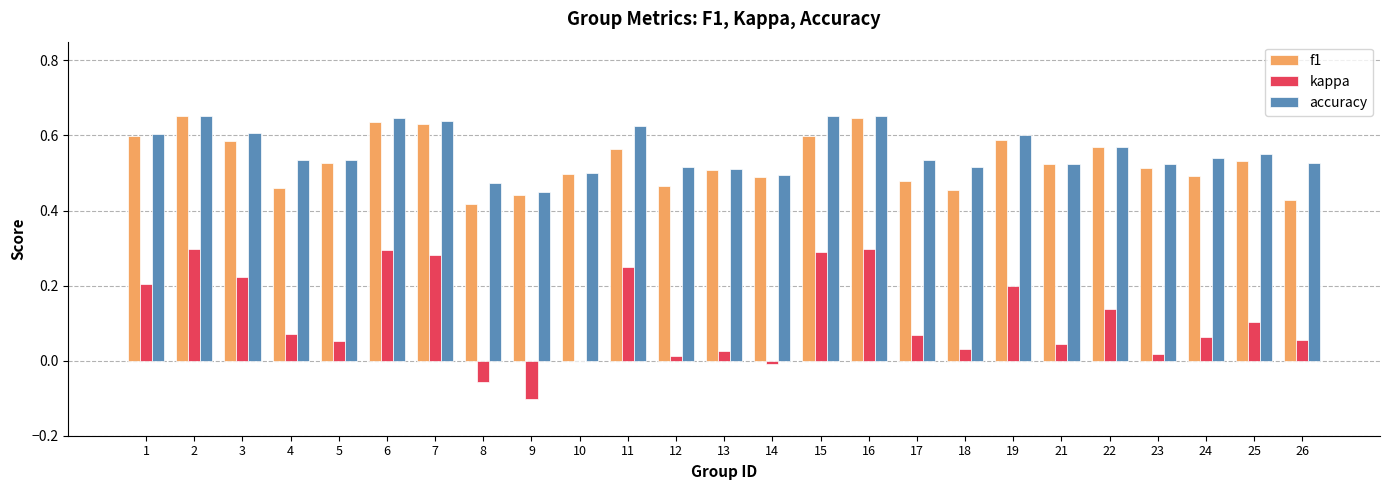

True or false: kappa has a value of 0.0 at 23.

True